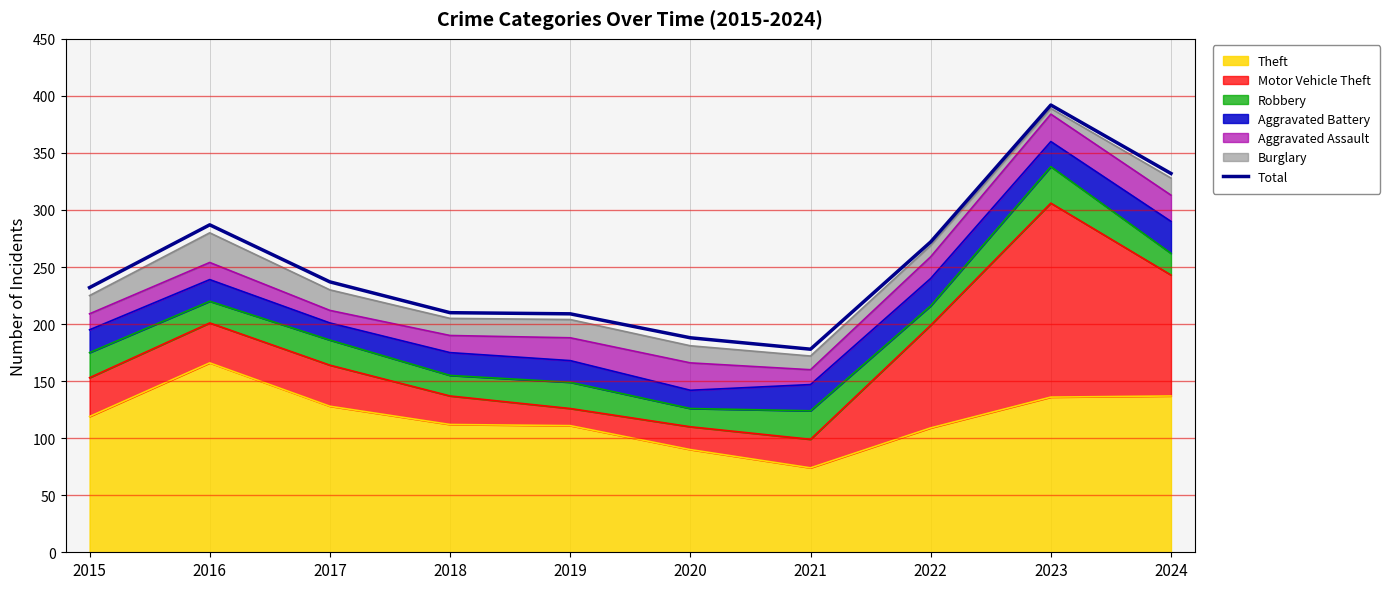

Does the chart display data point markers on the line(s)?

No